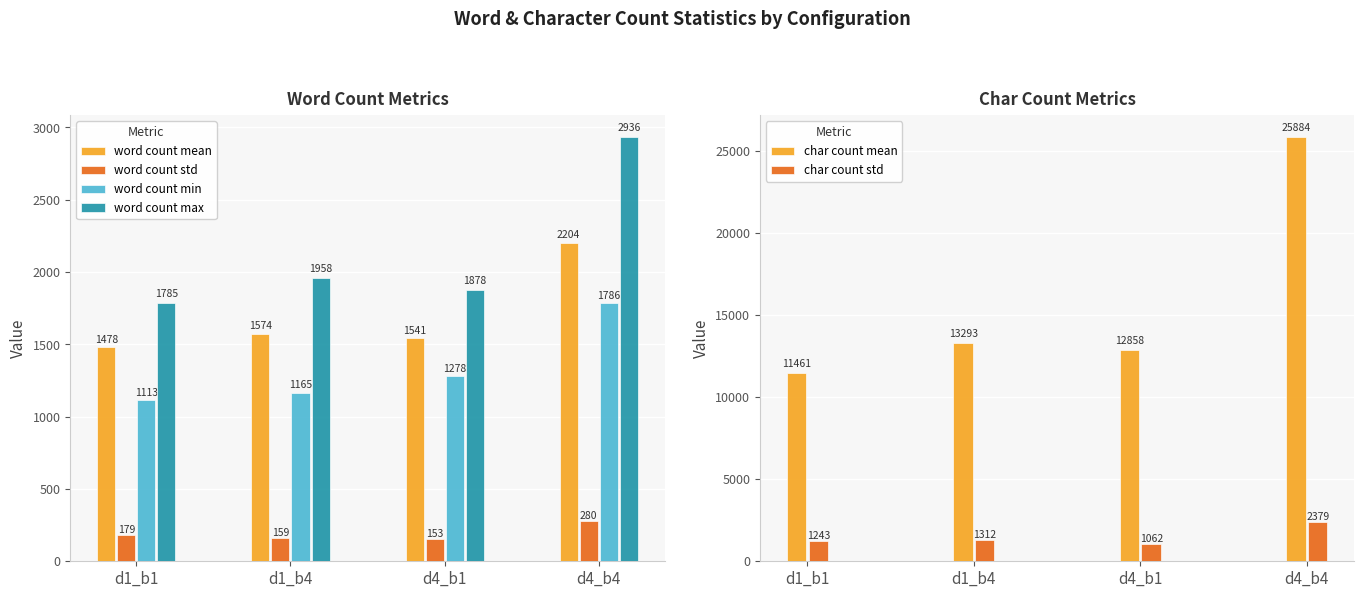

How many bars are there in total?

24